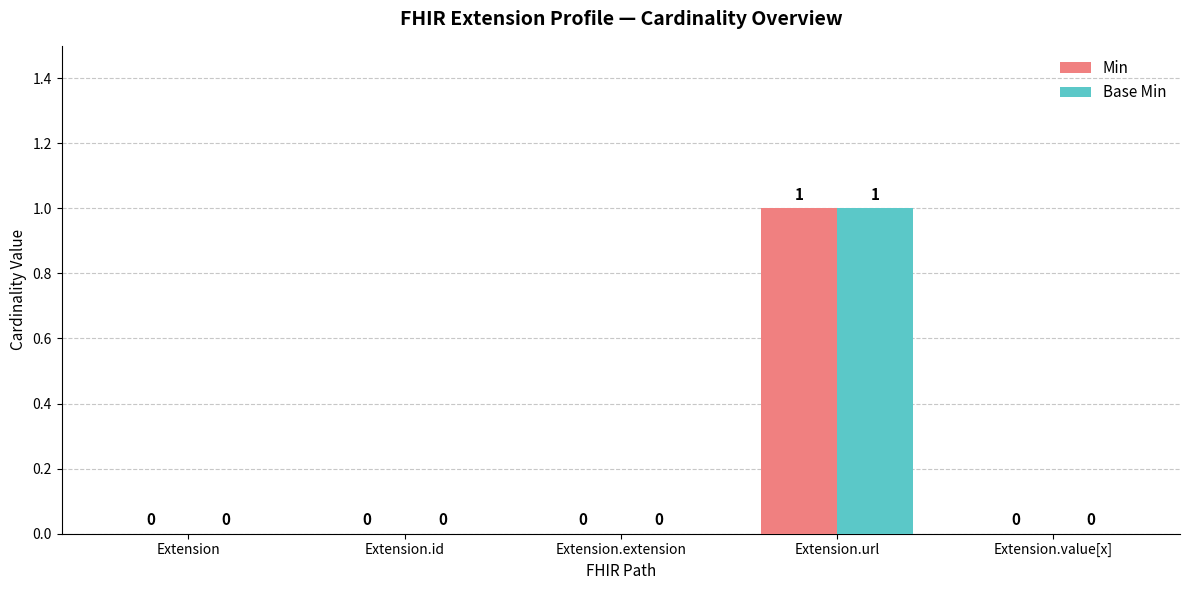

Is it true that Base Min equals 0 at Extension?

True